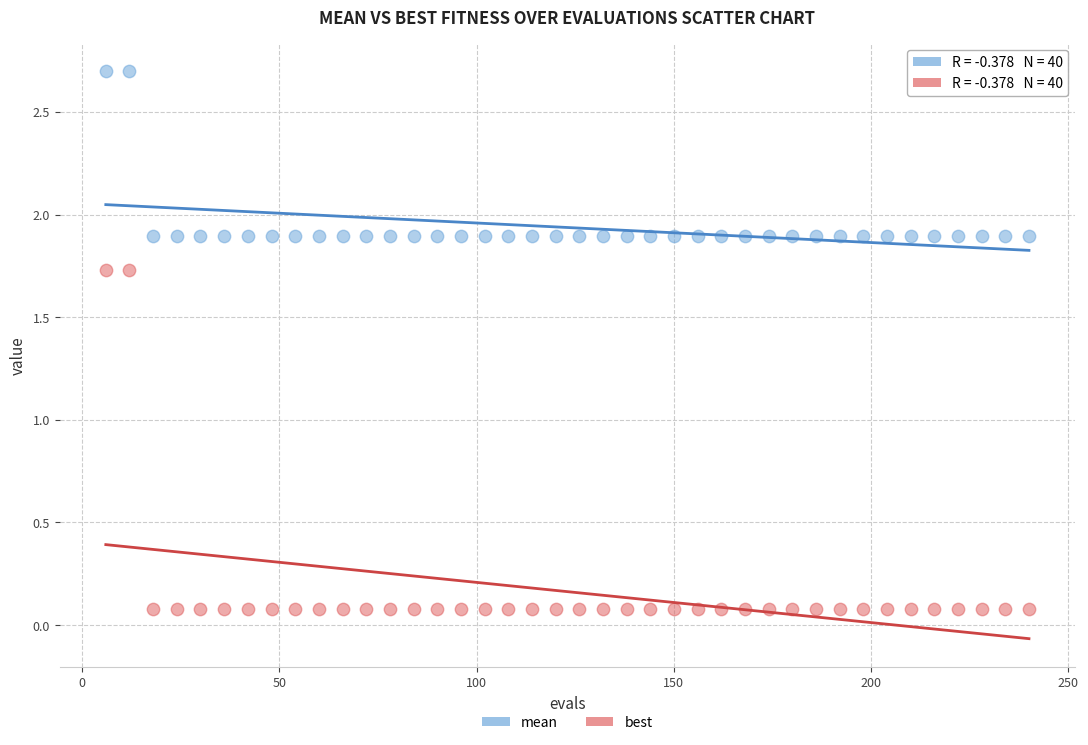

What are all the series names shown in the legend?

mean, best